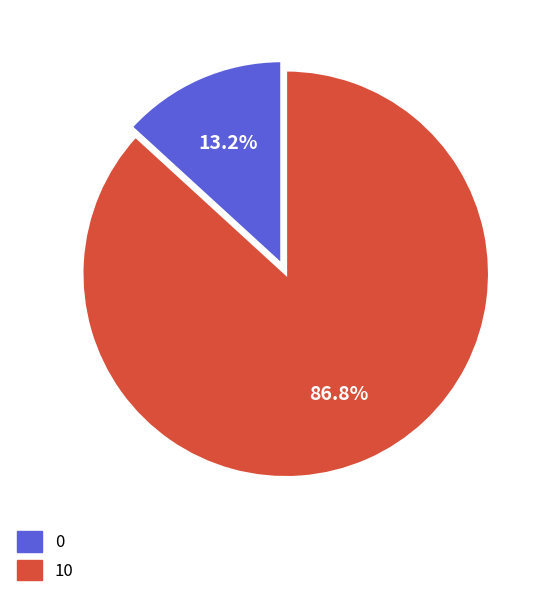

To the nearest percent, what is the average slice percentage?

50%